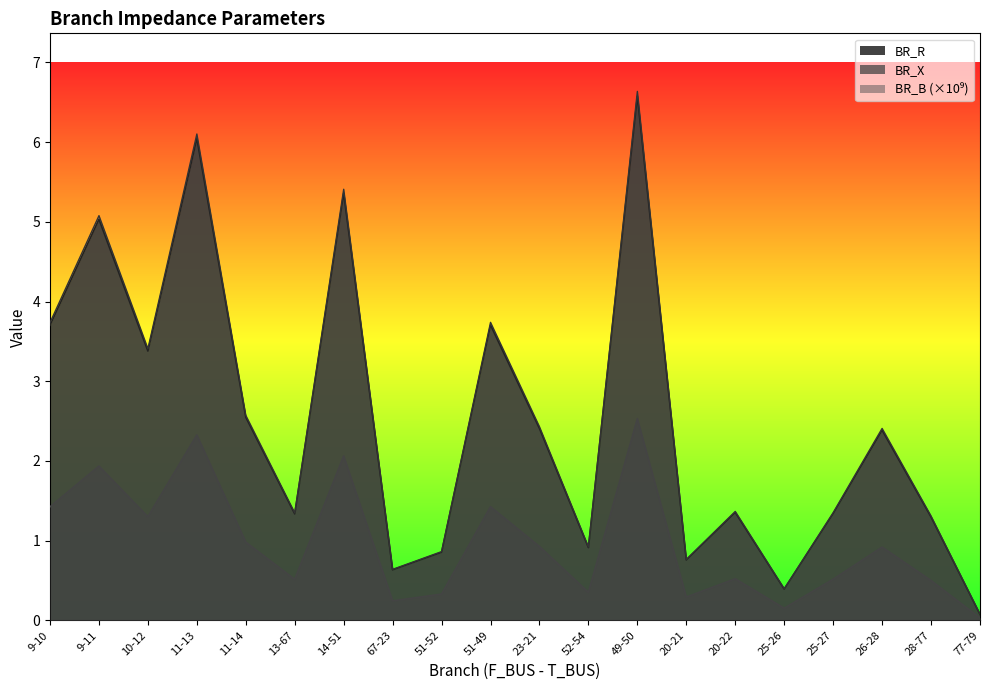

Which label corresponds to the largest value in the chart?

49-50